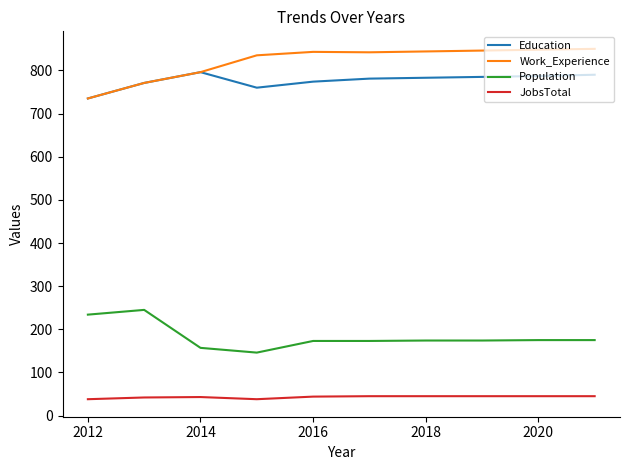

Which series has the largest total across all categories?

Work_Experience